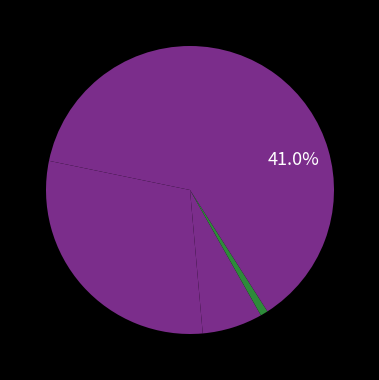

What is the largest slice in the pie chart?

Robbery